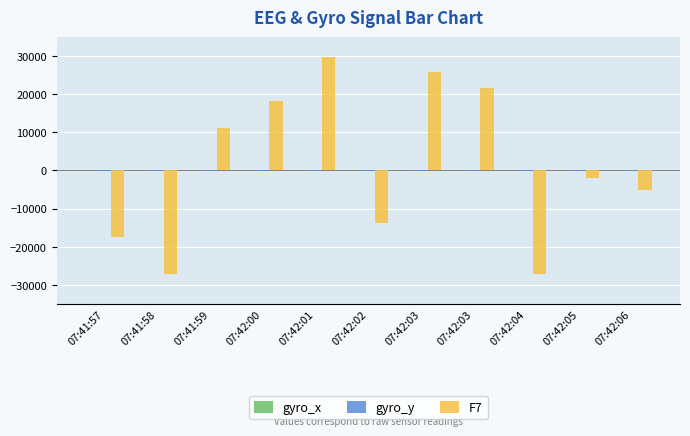

What is the average value of the F7 series?

1286.5